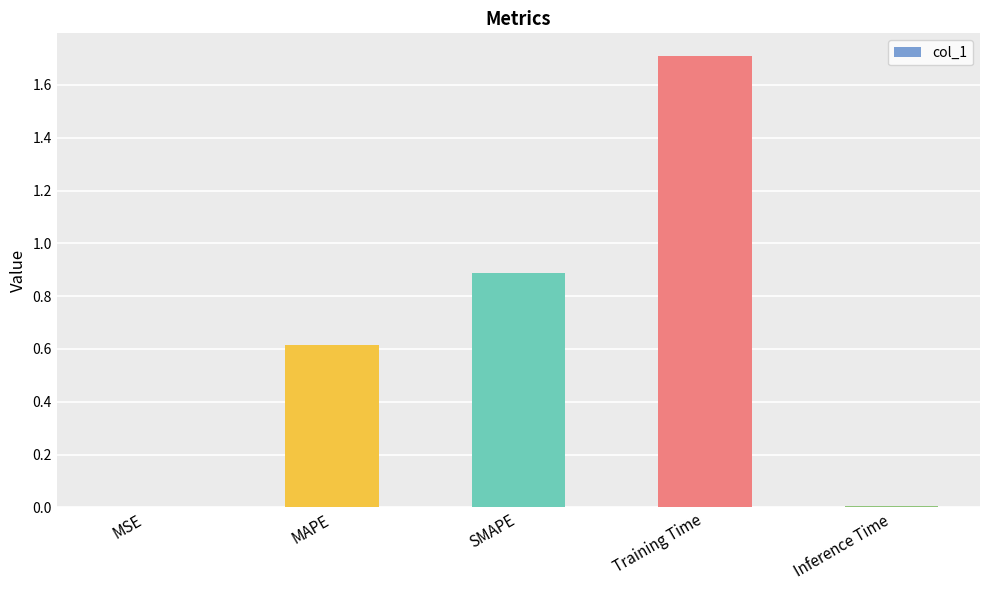

True or false: the data shows 0.0 at Inference Time.

True